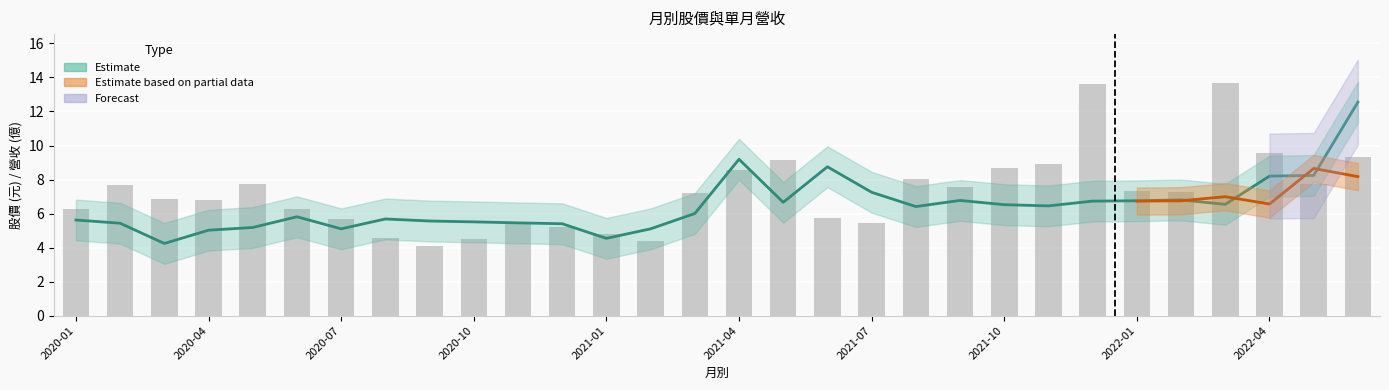

What is the sum of the 單月營收 (scaled) values at 2020-07 and 12?

11.6